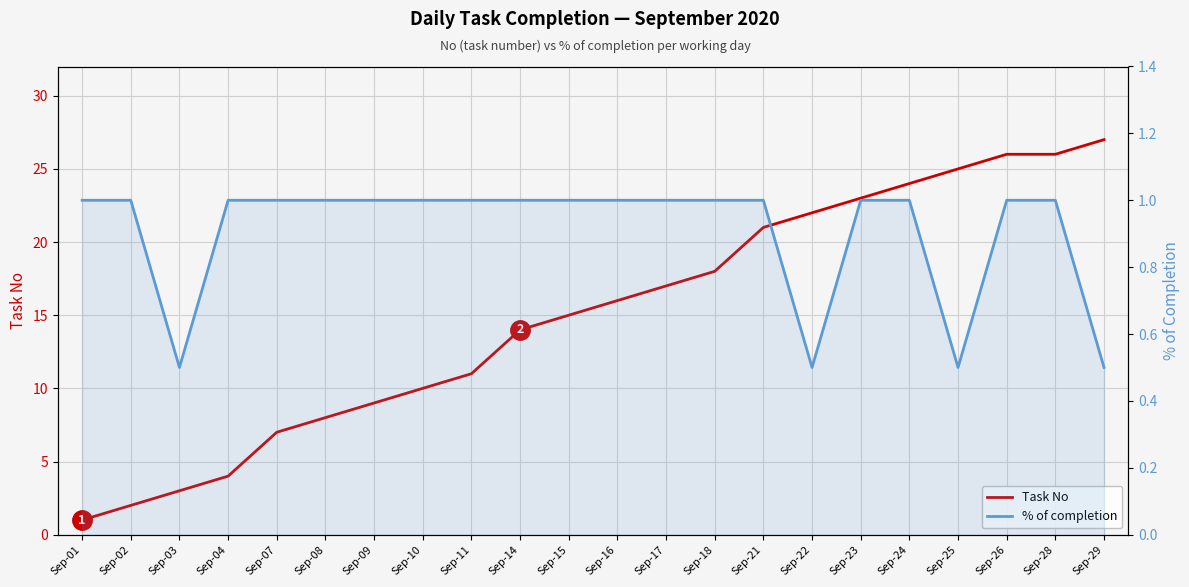

List the labels in order of % of completion value, largest first.

Sep-01, Sep-02, Sep-04, Sep-07, Sep-08, Sep-09, Sep-10, Sep-11, Sep-14, Sep-15, Sep-16, Sep-17, Sep-18, Sep-21, Sep-23, Sep-24, Sep-26, Sep-28, Sep-03, Sep-22, Sep-25, Sep-29